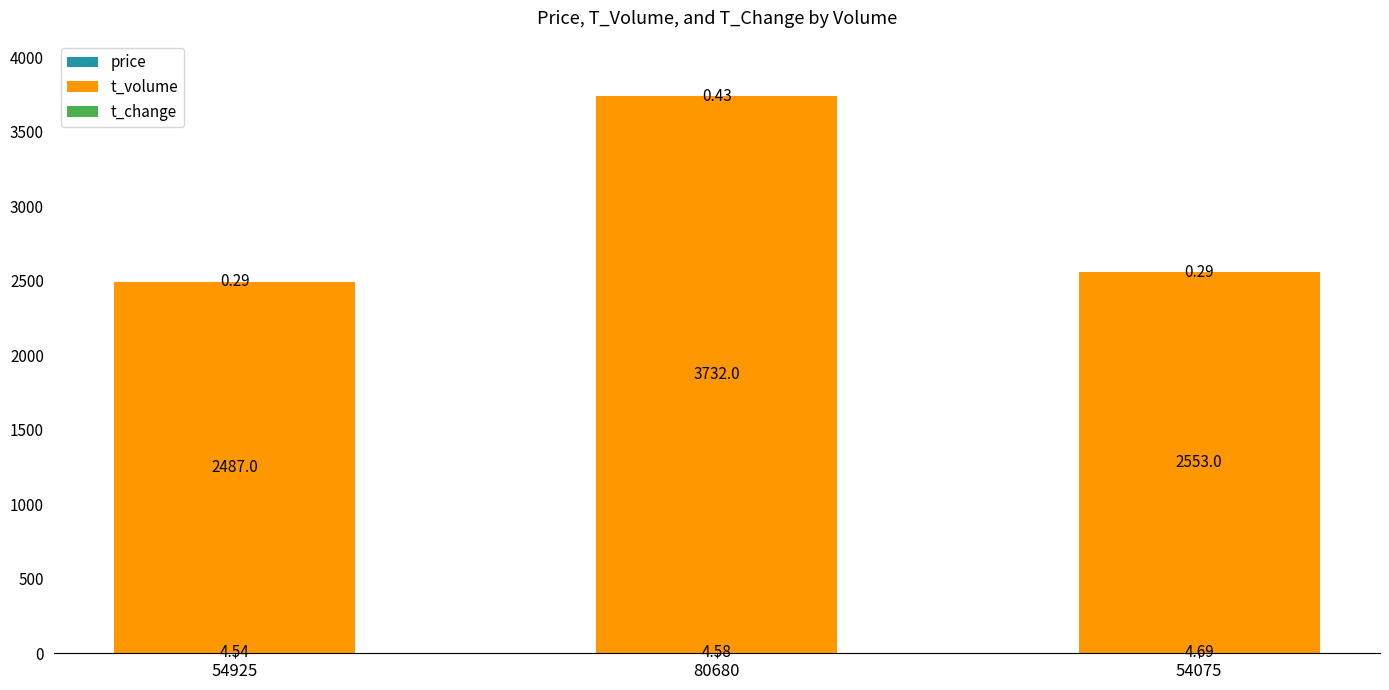

At which category is the sum across all series the highest?

80680